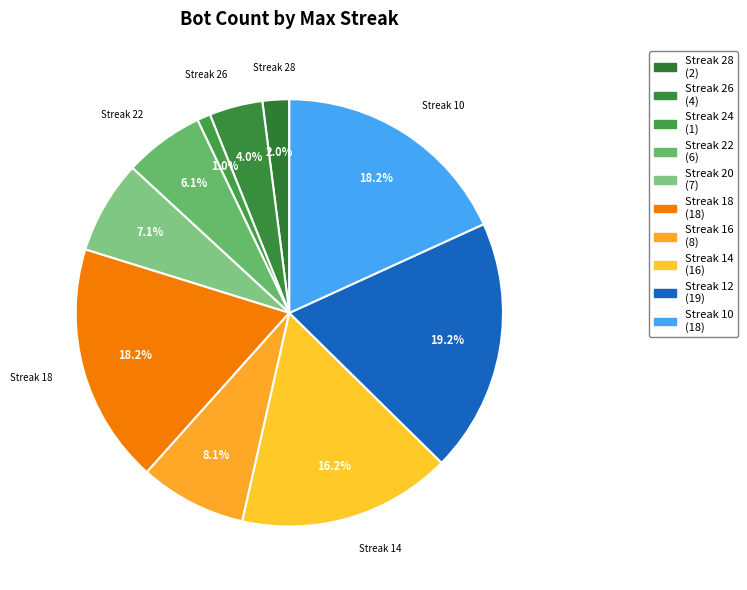

Is there a majority slice in this chart?

No